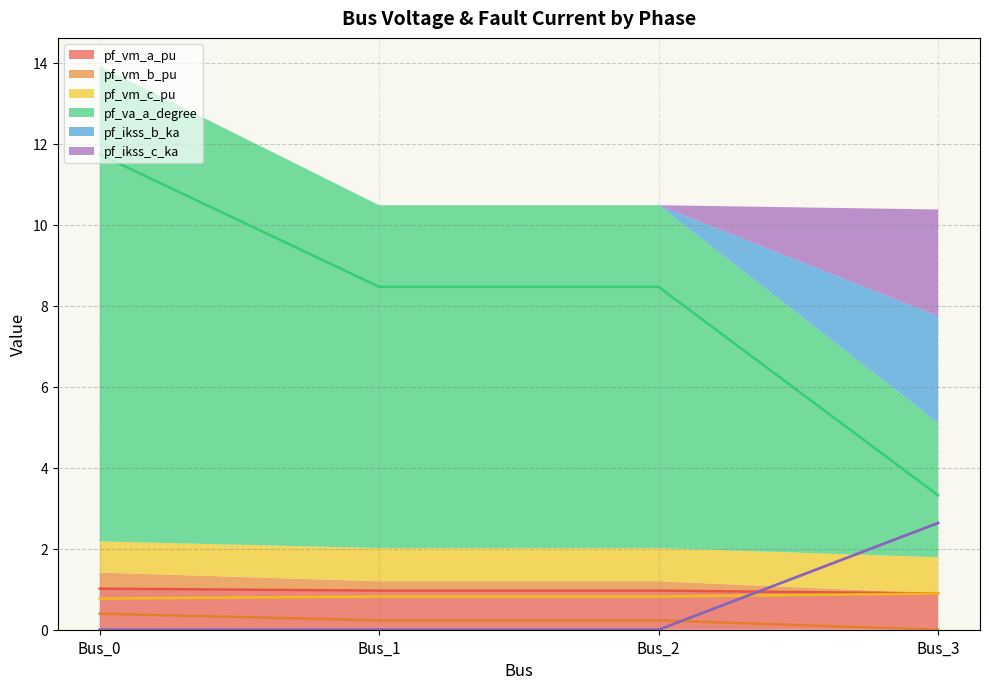

Count the pf_vm_b_pu values in the range 0 to 1.

4